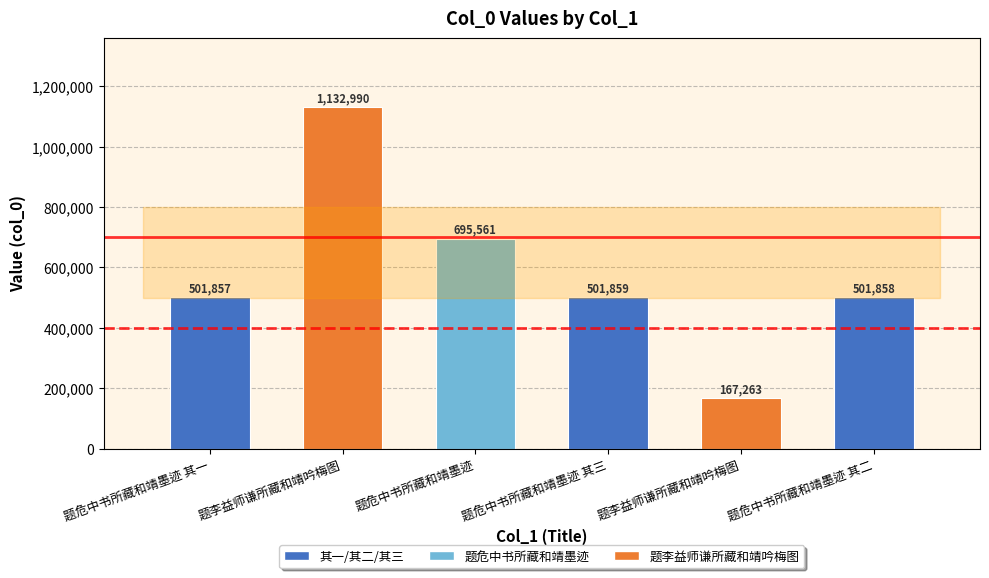

Does the chart contain any negative values?

No